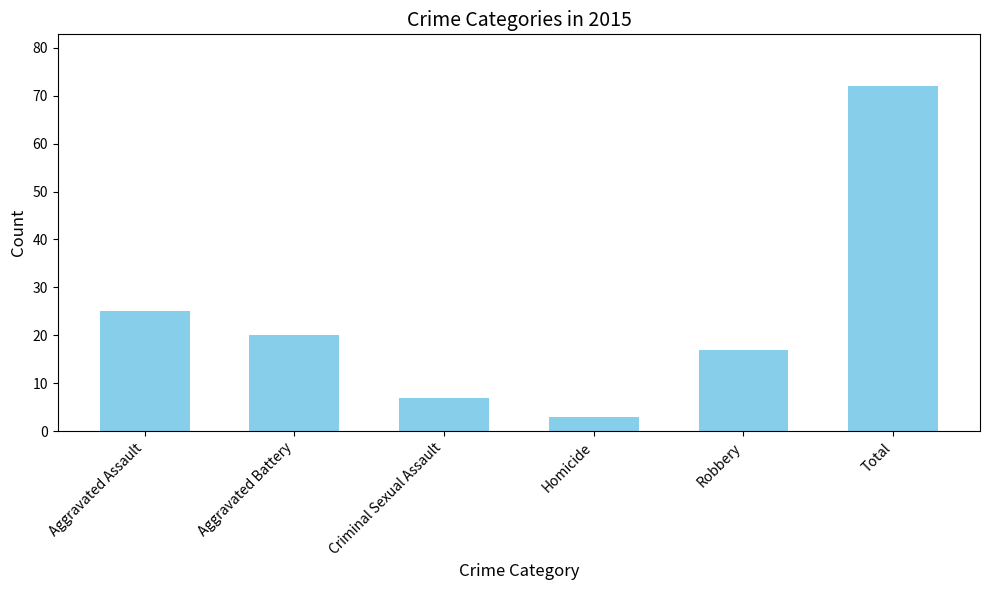

What is the difference between the second highest and minimum values?

22